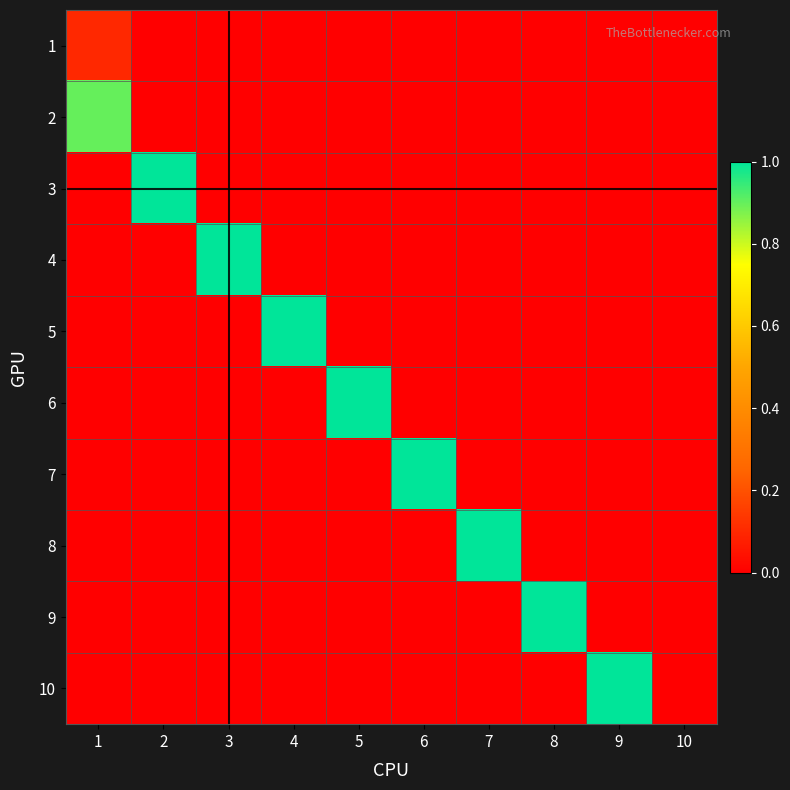

Reading right to left, what are all the values shown in this chart?

1: 10=0.0	9=0.0	8=0.0	7=0.0	6=0.0	5=0.0	4=0.0	3=0.0	2=0.0	1=0.1
2: 10=0.0	9=0.0	8=0.0	7=0.0	6=0.0	5=0.0	4=0.0	3=0.0	2=0.0	1=0.9
3: 10=0.0	9=0.0	8=0.0	7=0.0	6=0.0	5=0.0	4=0.0	3=0.0	2=1.0	1=0.0
4: 10=0.0	9=0.0	8=0.0	7=0.0	6=0.0	5=0.0	4=0.0	3=1.0	2=0.0	1=0.0
5: 10=0.0	9=0.0	8=0.0	7=0.0	6=0.0	5=0.0	4=1.0	3=0.0	2=0.0	1=0.0
6: 10=0.0	9=0.0	8=0.0	7=0.0	6=0.0	5=1.0	4=0.0	3=0.0	2=0.0	1=0.0
7: 10=0.0	9=0.0	8=0.0	7=0.0	6=1.0	5=0.0	4=0.0	3=0.0	2=0.0	1=0.0
8: 10=0.0	9=0.0	8=0.0	7=1.0	6=0.0	5=0.0	4=0.0	3=0.0	2=0.0	1=0.0
9: 10=0.0	9=0.0	8=1.0	7=0.0	6=0.0	5=0.0	4=0.0	3=0.0	2=0.0	1=0.0
10: 10=0.0	9=1.0	8=0.0	7=0.0	6=0.0	5=0.0	4=0.0	3=0.0	2=0.0	1=0.0